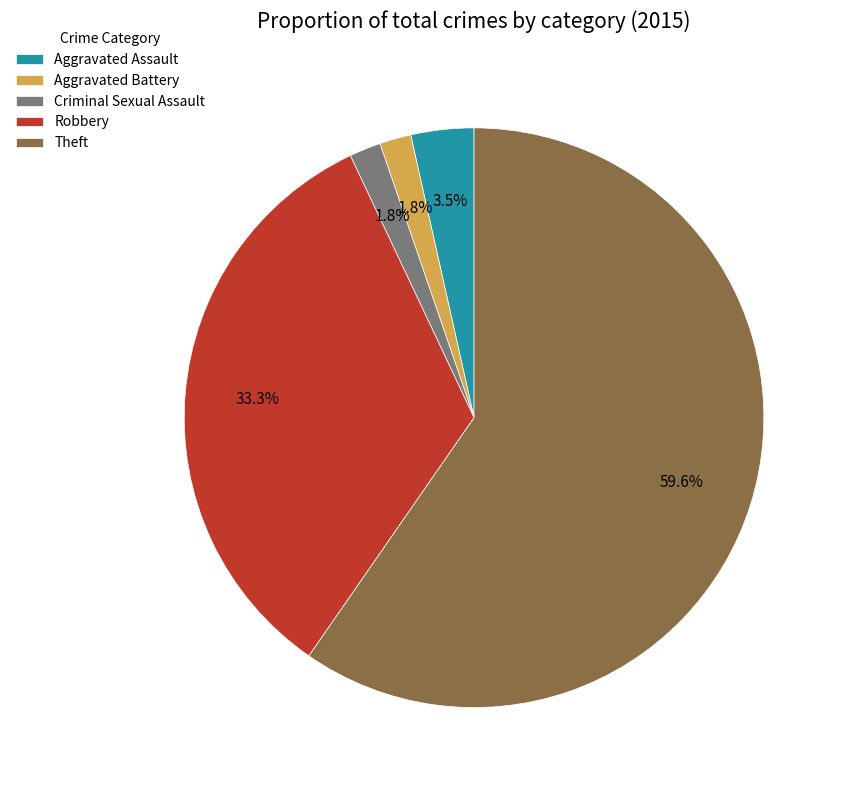

Count the number of slices in the pie.

5